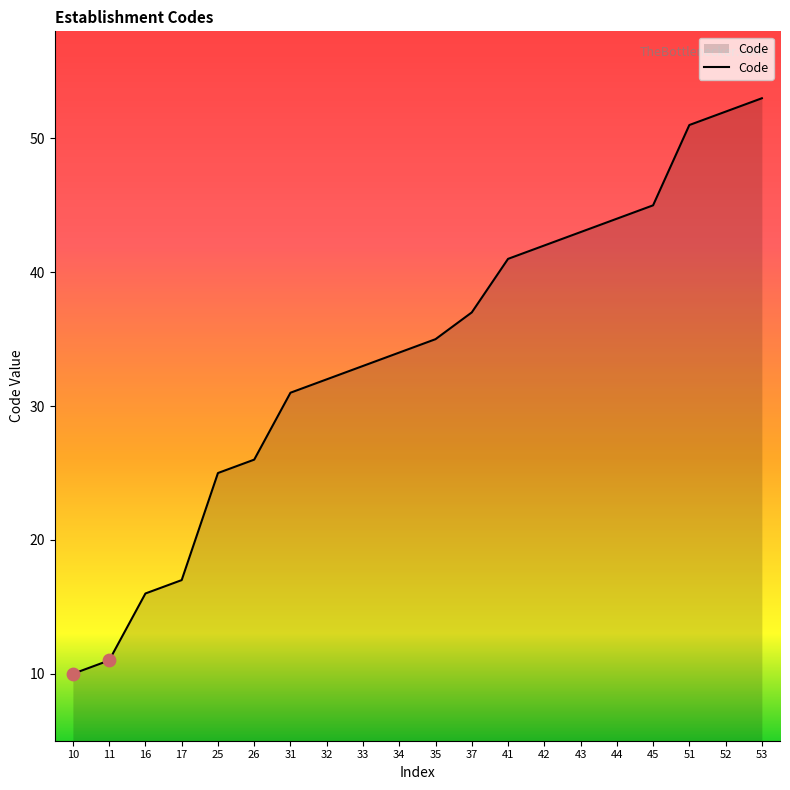

What is the change in value from 34 to 53?

+19